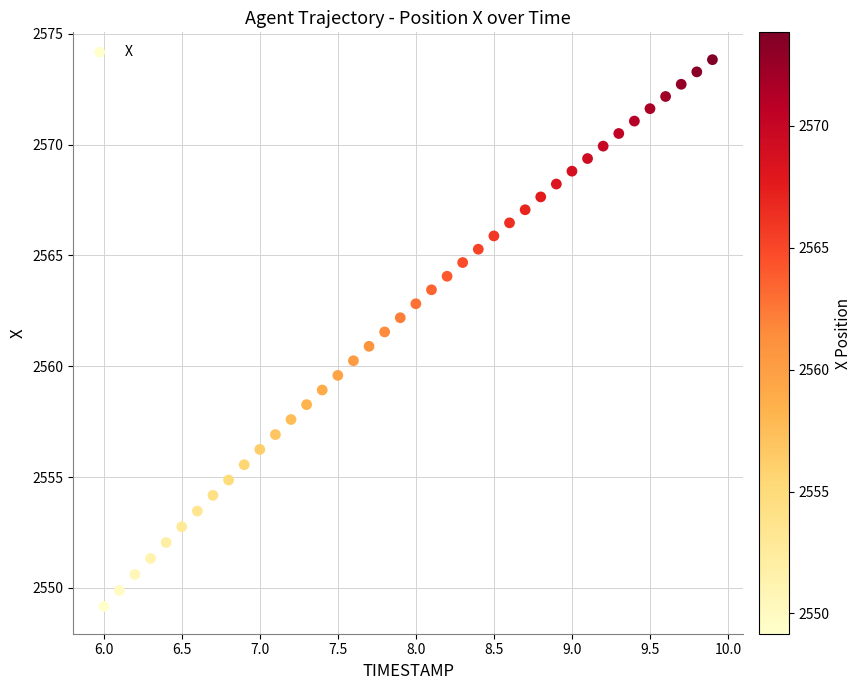

What is the range of X values (max minus min)?

3.9